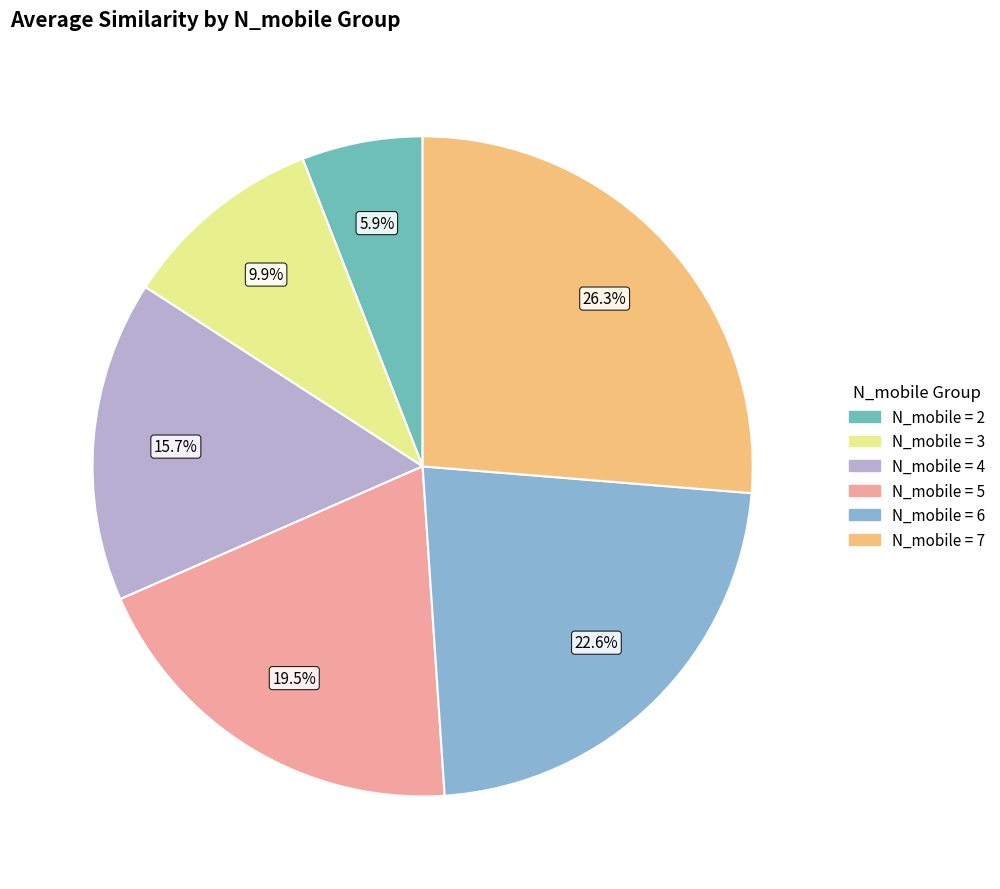

To the nearest percent, what is the average slice percentage?

17%